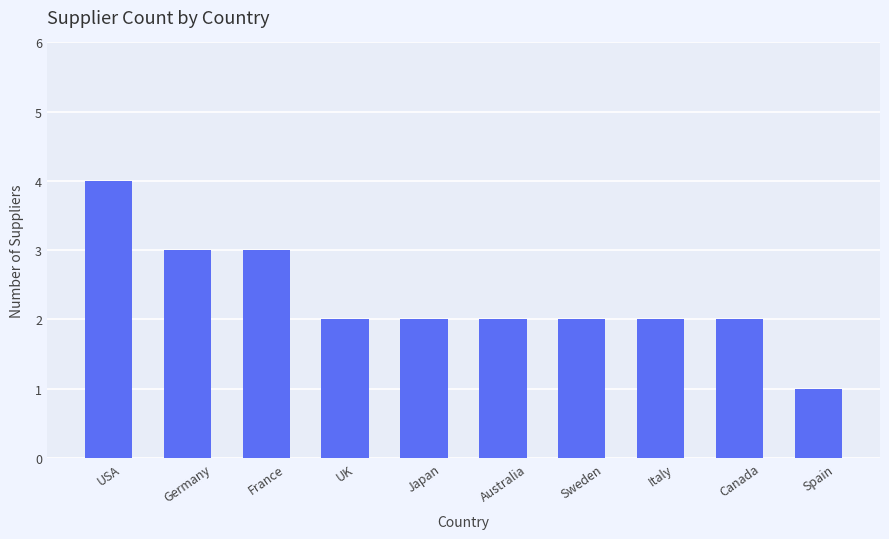

True or false: the data shows 2 at UK.

True